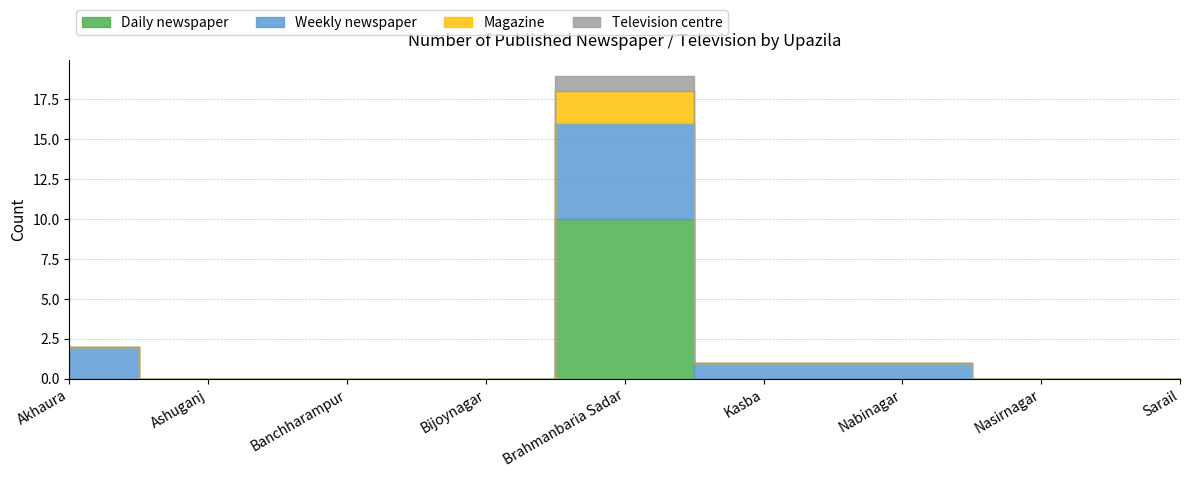

Is it true that Daily newspaper equals 0 at Nabinagar?

True